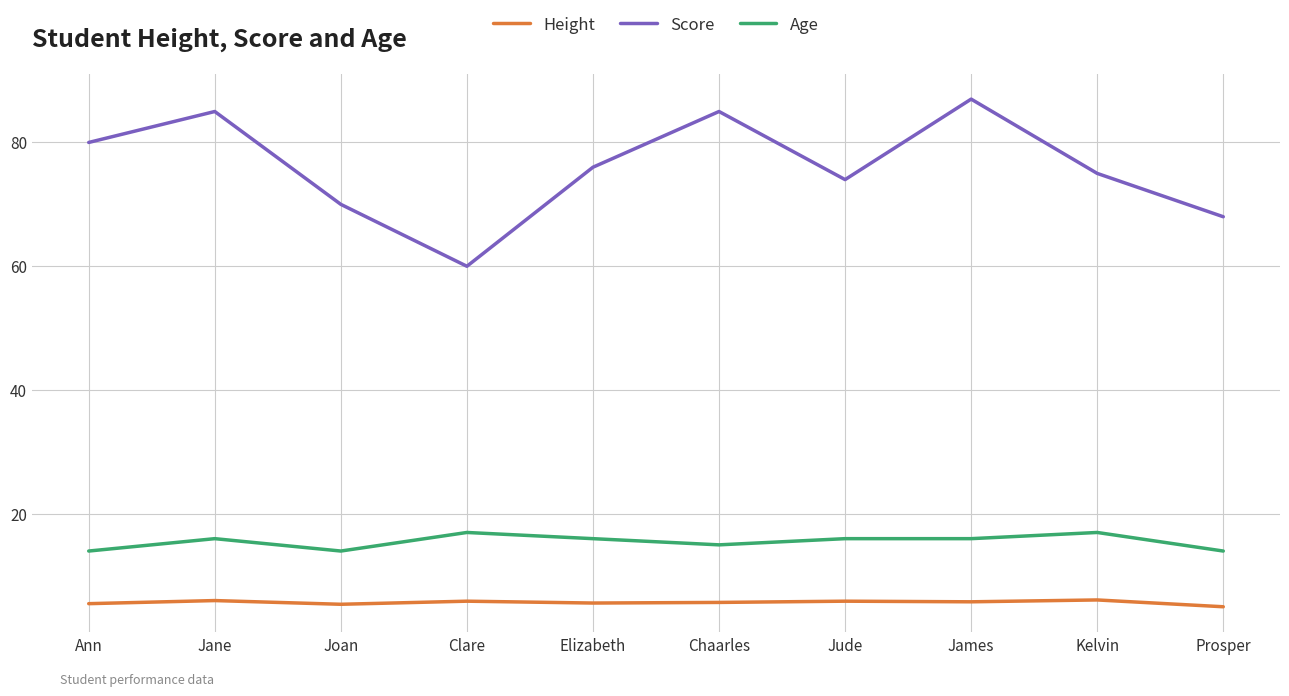

Read the Height value at Prosper.

5.0